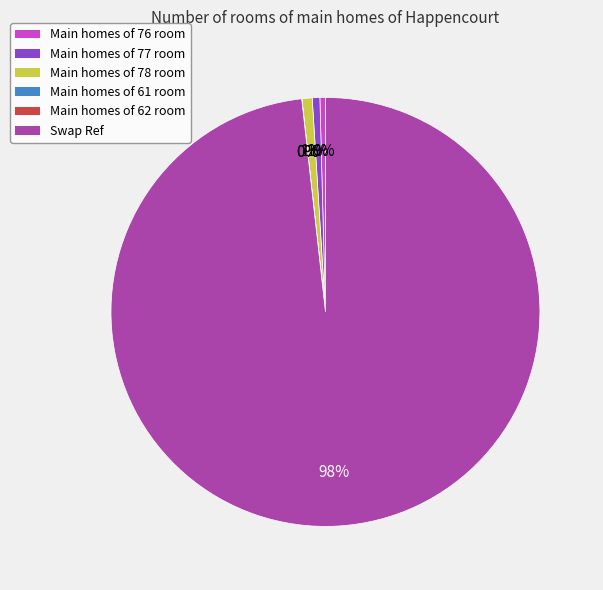

To the nearest percent, what is the difference between the largest and smallest slice percentages?

98%